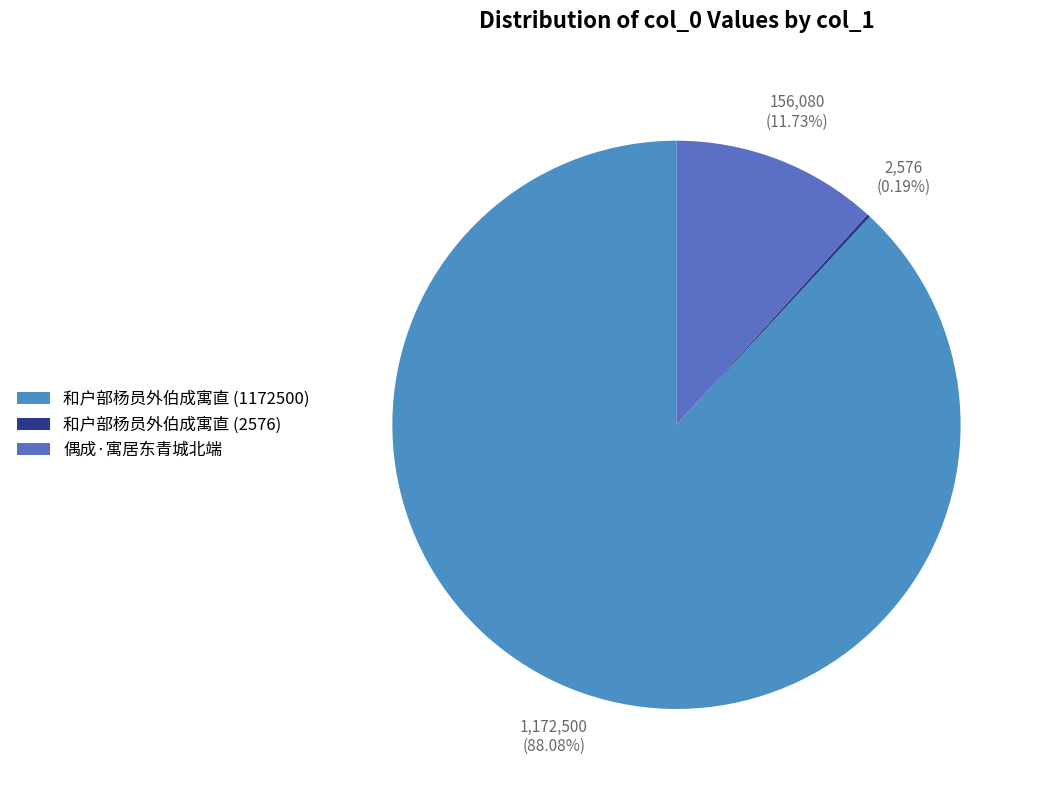

Which has a higher value, 和户部杨员外伯成寓直 (2576) or 偶成·寓居东青城北端?

偶成·寓居东青城北端